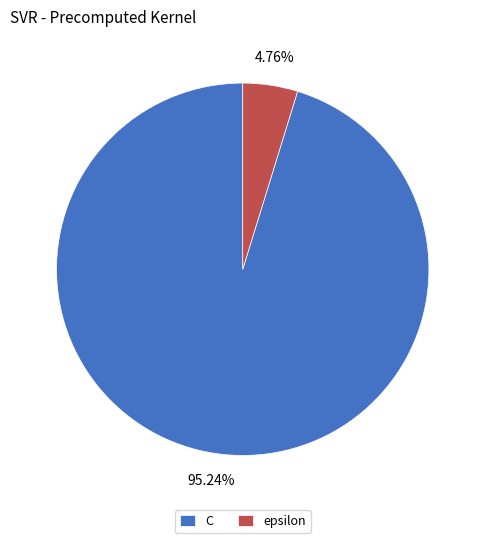

How many slices are in this pie chart?

2